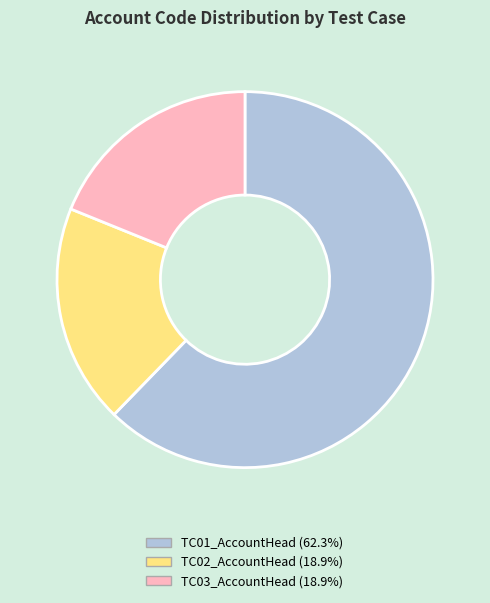

Count the number of slices in the pie.

3